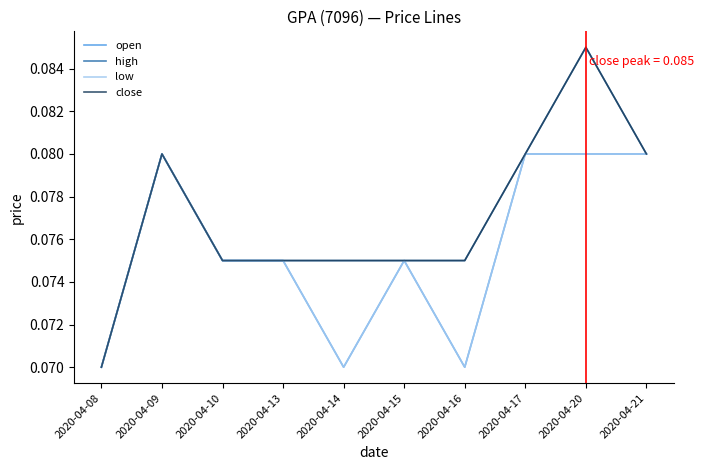

What is the total value across all series at 2020-04-15?

0.3